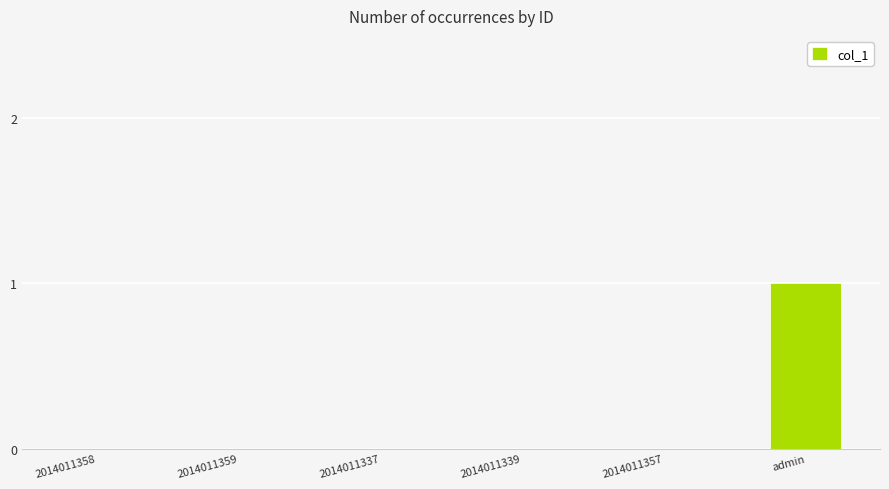

Is it true that the value at 2014011339 is 0?

True